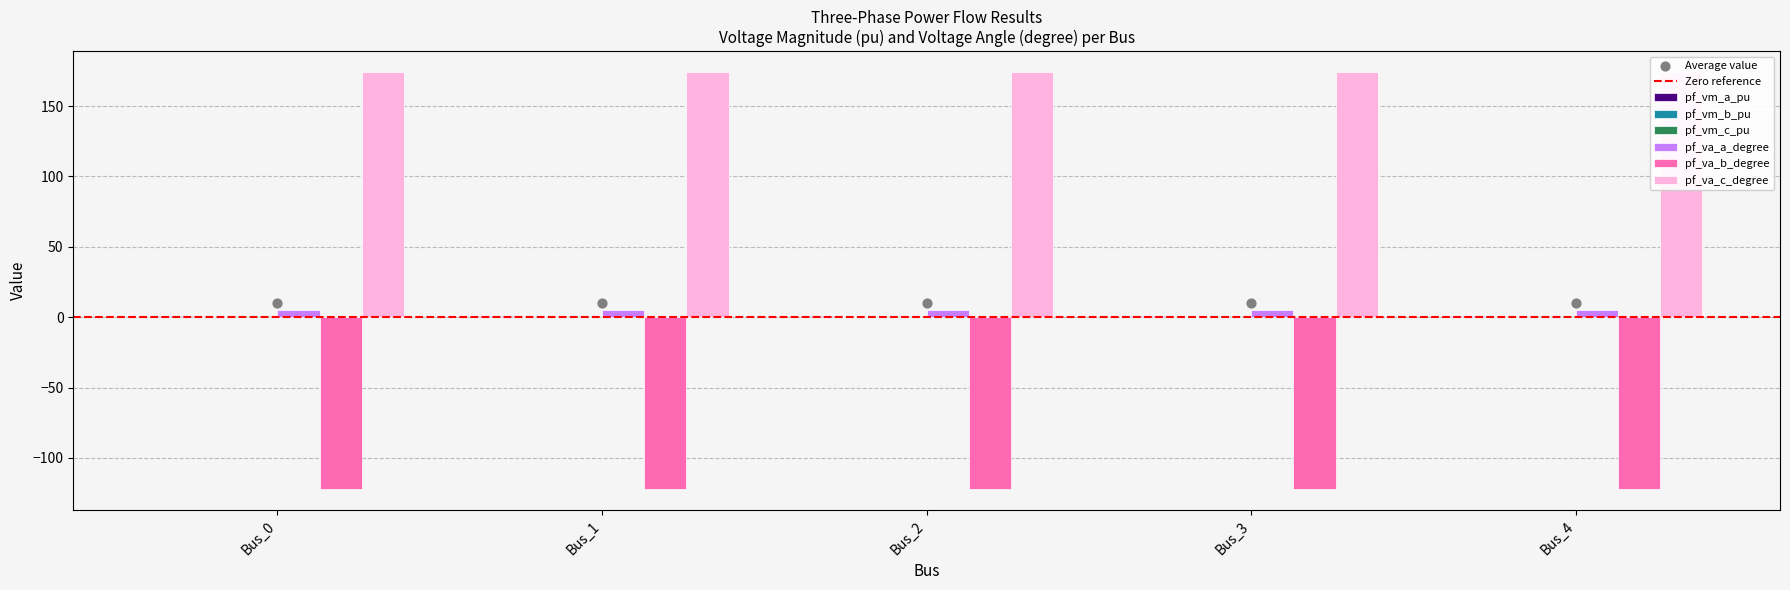

What are all the series names shown in the legend?

pf_vm_a_pu, pf_vm_b_pu, pf_vm_c_pu, pf_va_a_degree, pf_va_b_degree, pf_va_c_degree